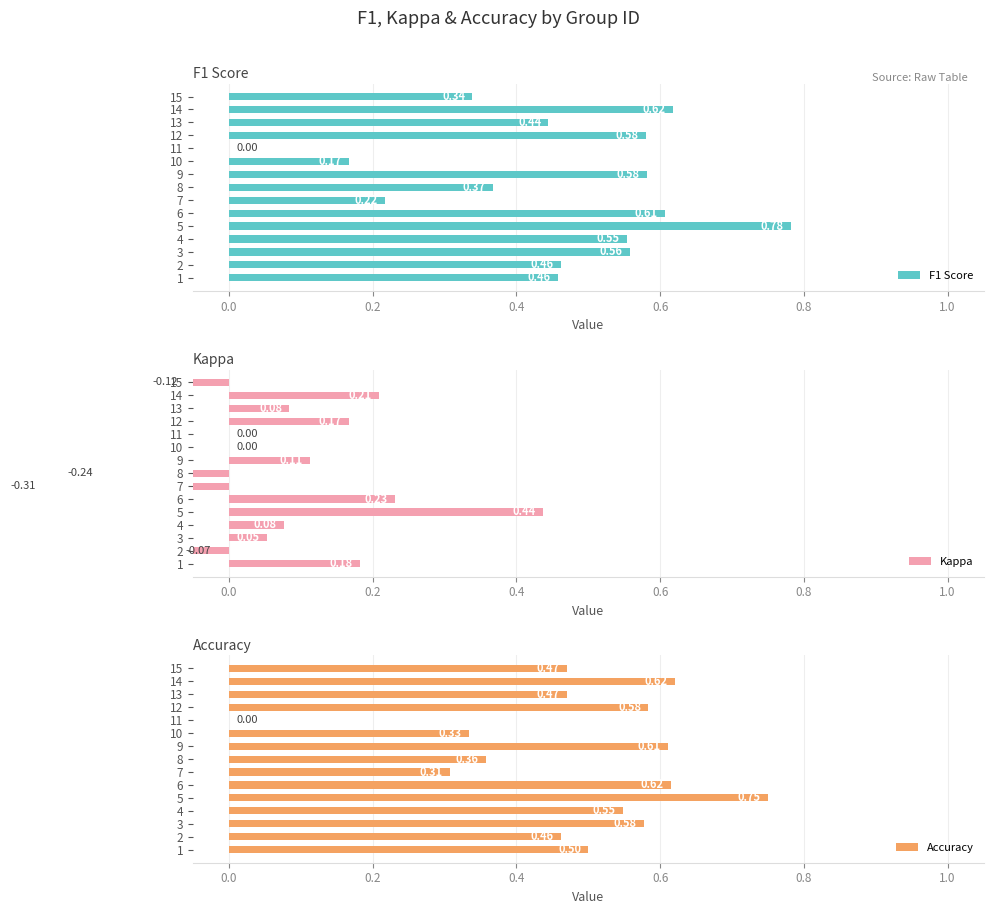

What is the sum of all Accuracy values?

7.2